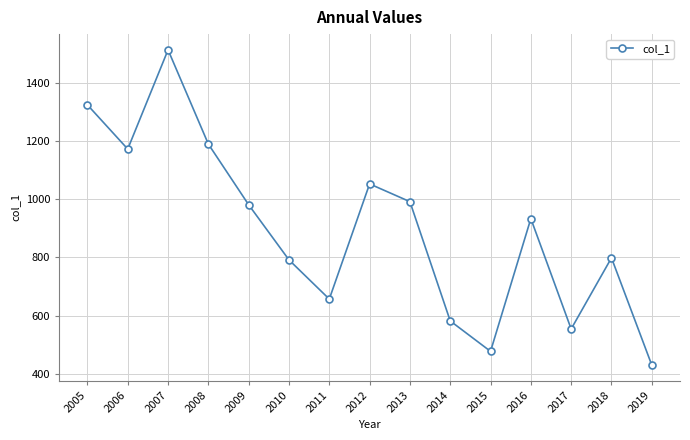

How many data points are above 933?

8